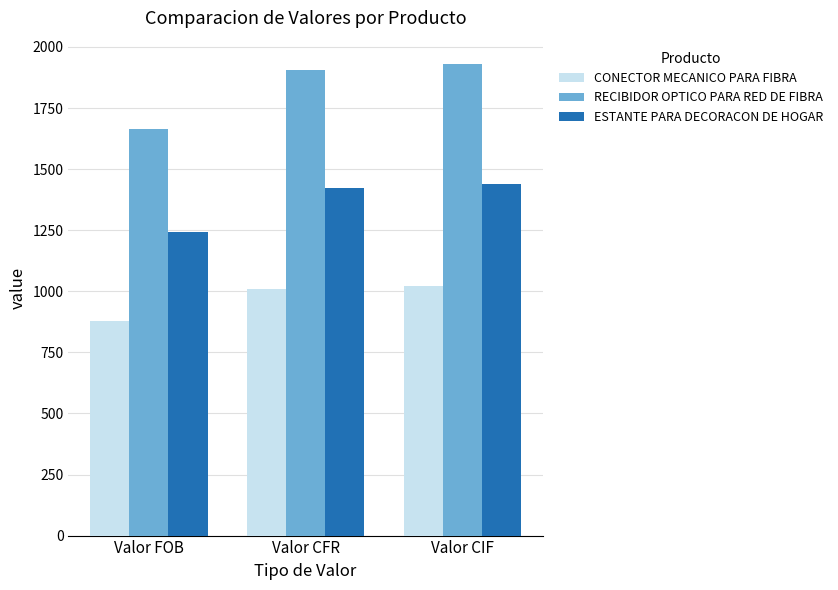

How many categories are shown in the chart?

3